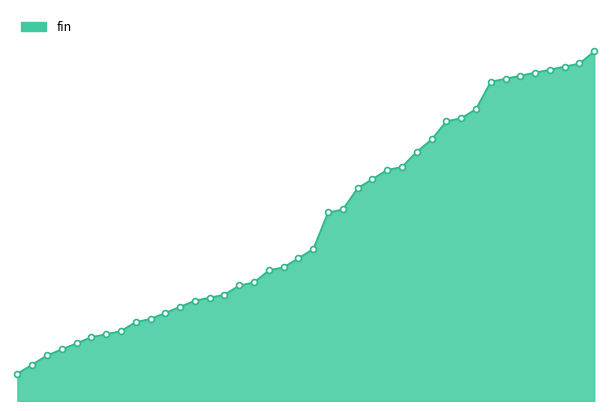

Is this an area chart (filled region under the line)?

Yes